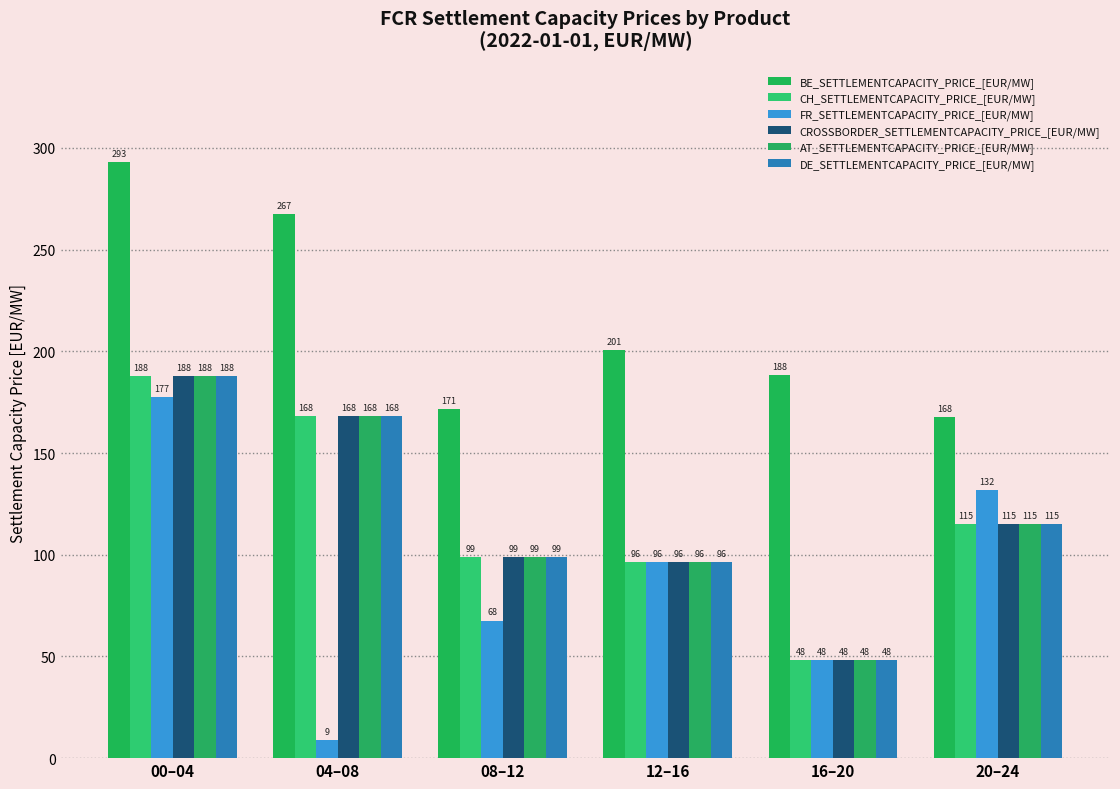

What position from the right is 08–12?

4